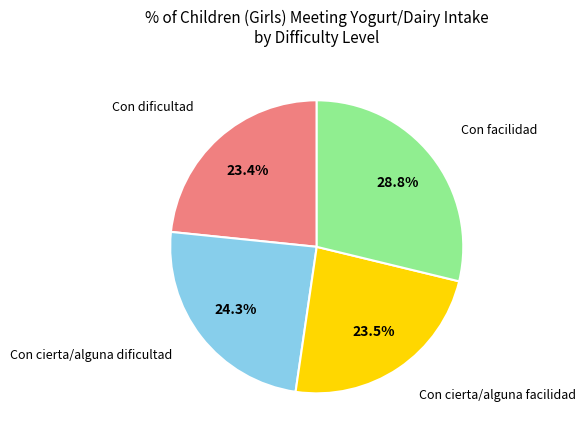

Is there any slice that represents more than half of the pie?

No